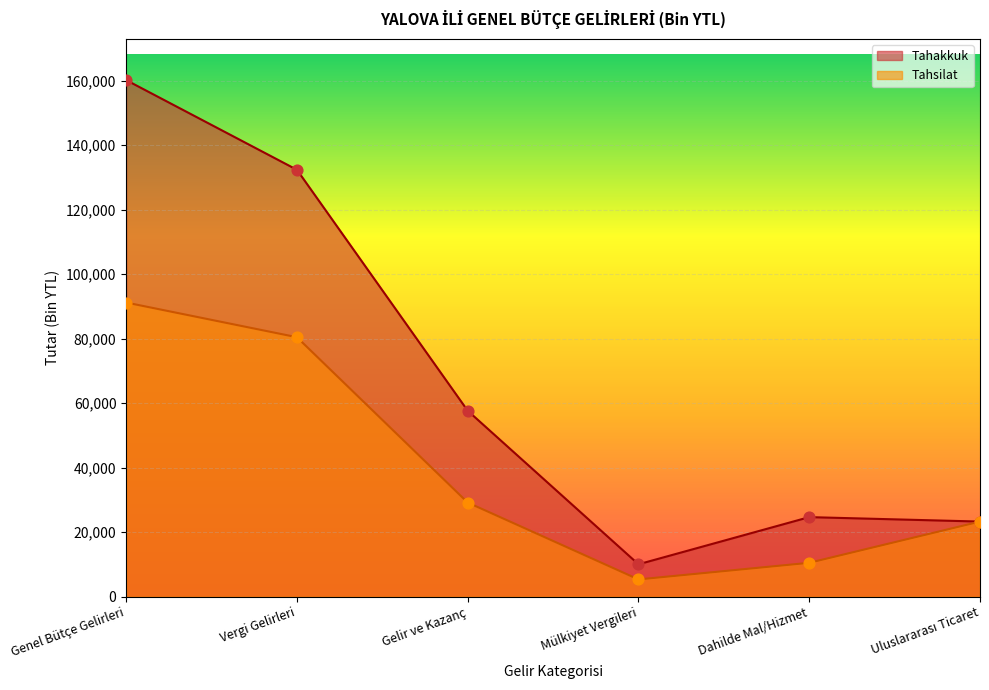

At how many categories does at least one series exceed 52575?

3